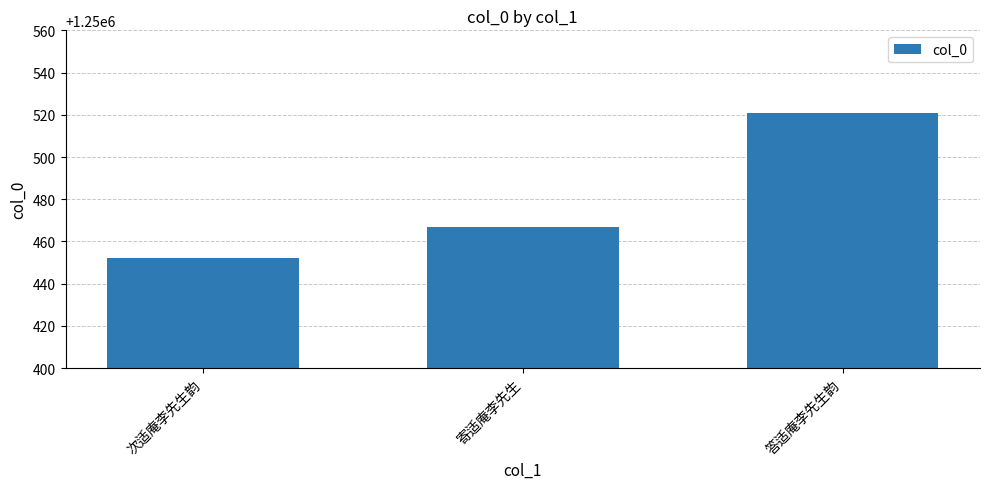

What position from the left is 寄适庵李先生?

2